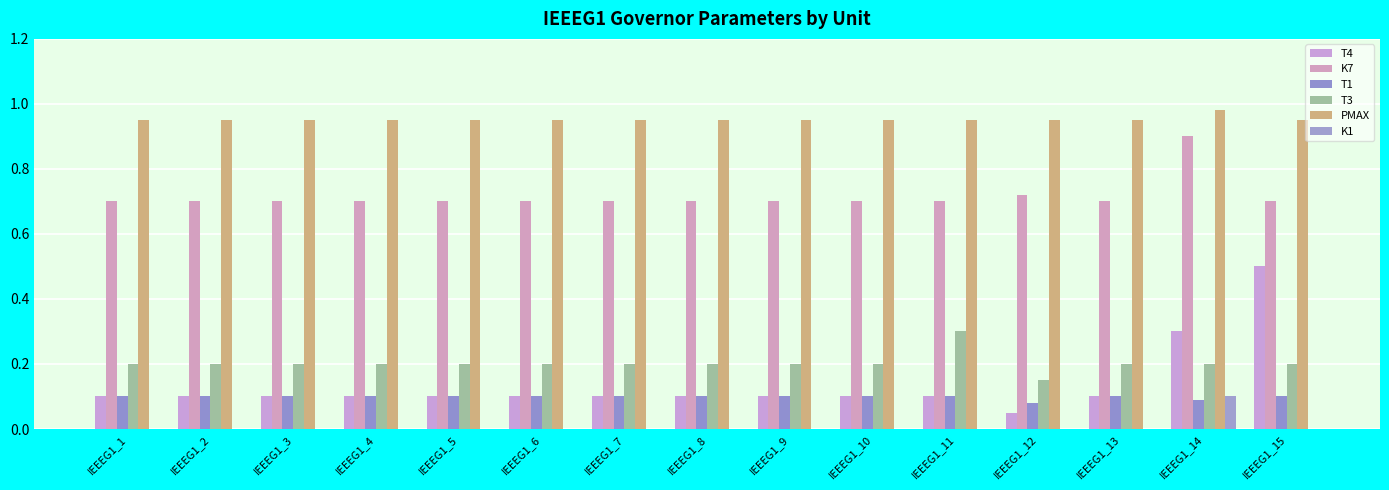

What is the minimum value for T3?

0.1